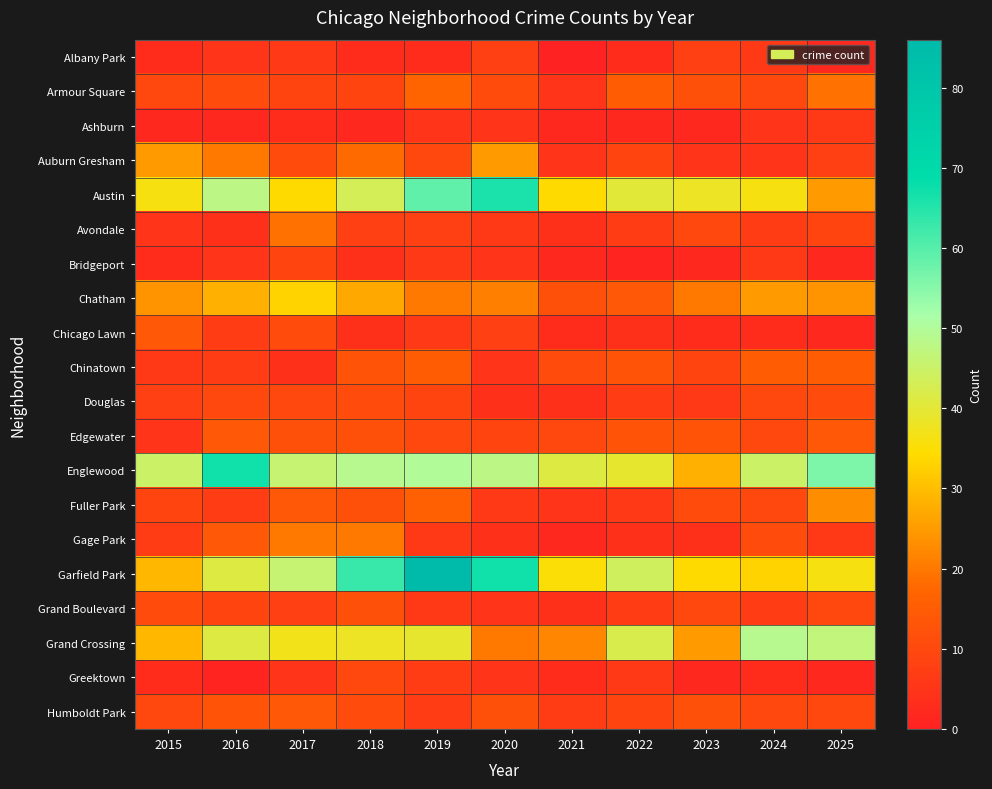

Which series has the largest total across all categories?

Englewood